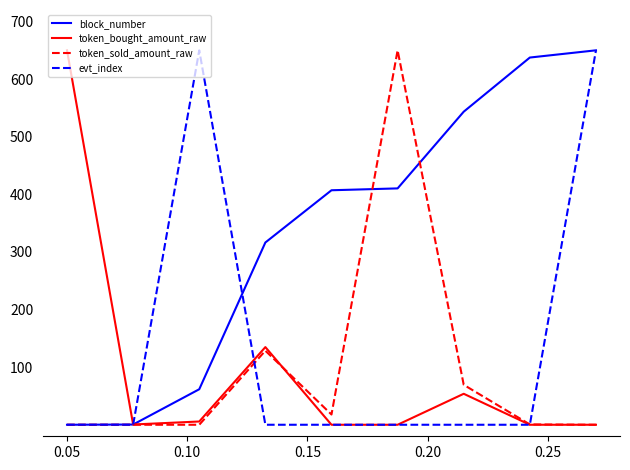

In token_sold_amount_raw, how many points are higher than both neighbors (excluding endpoints)?

2